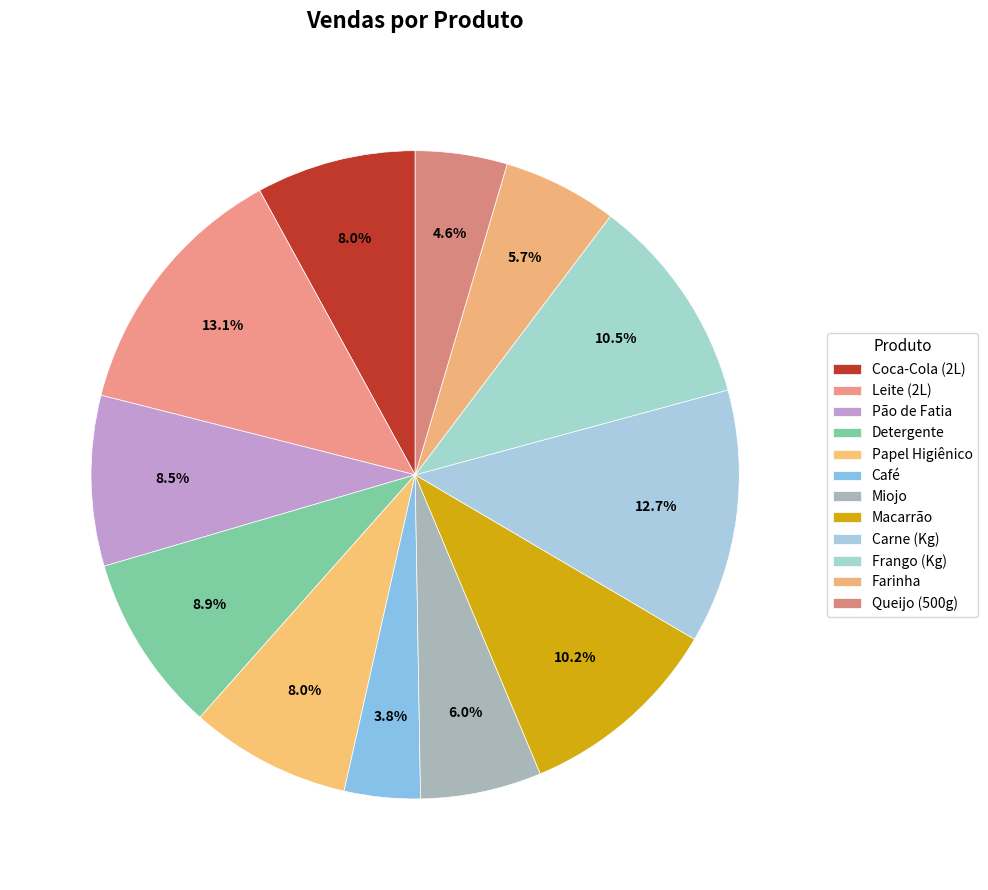

How many slices are in this pie chart?

12